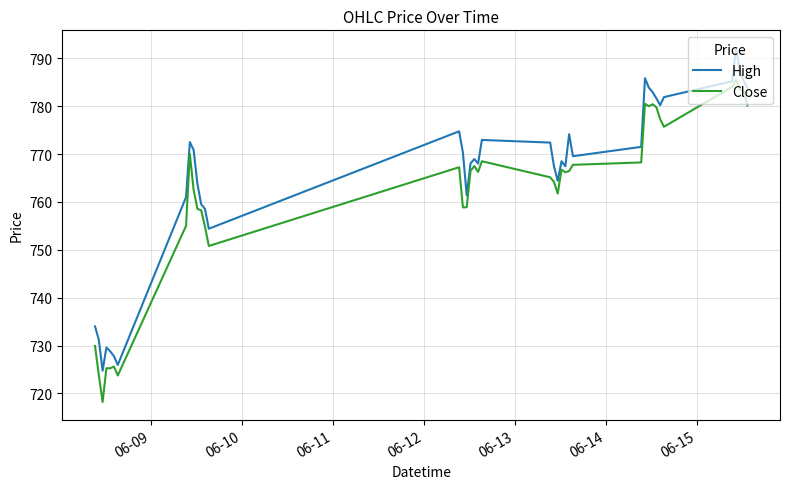

What is the smallest value displayed?

718.2